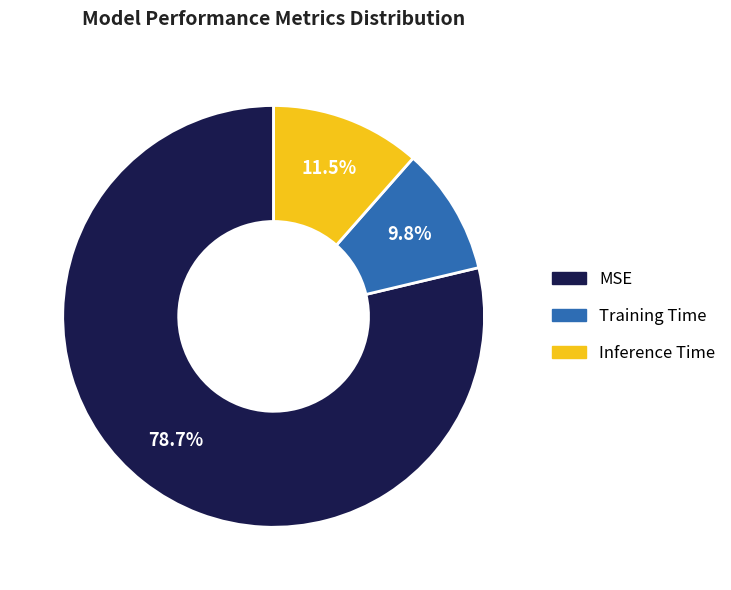

To the nearest percent, what is the difference between the largest and smallest slice percentages?

69%